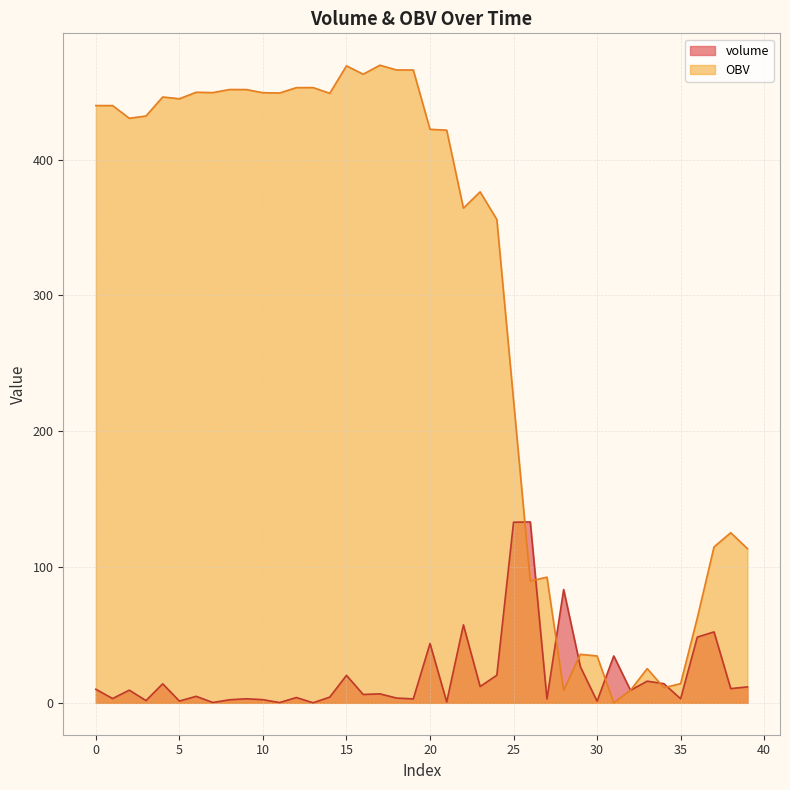

Which series has the largest total across all categories?

OBV